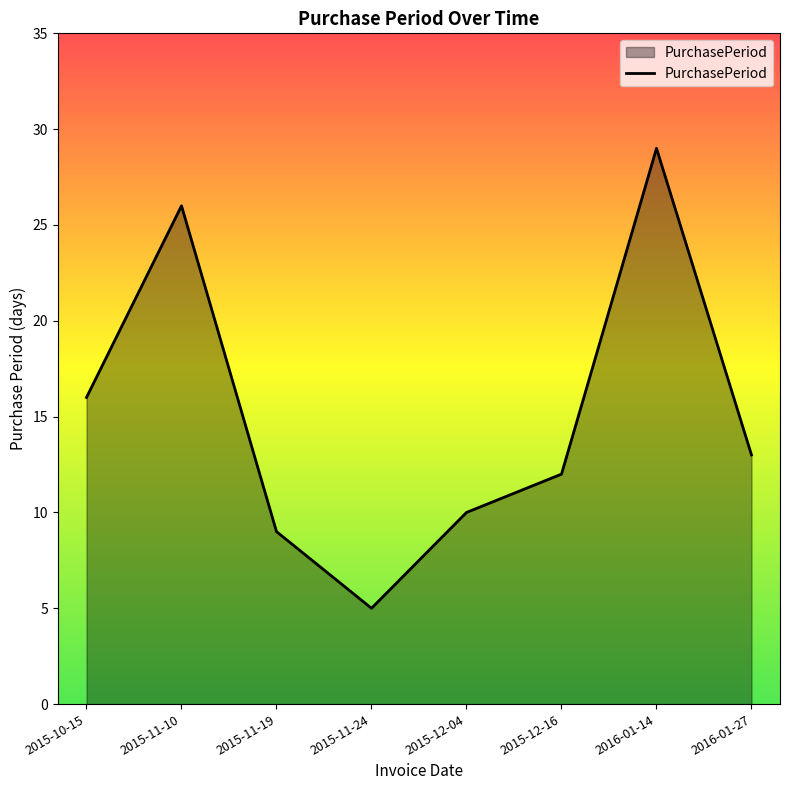

What is the smallest value displayed?

5